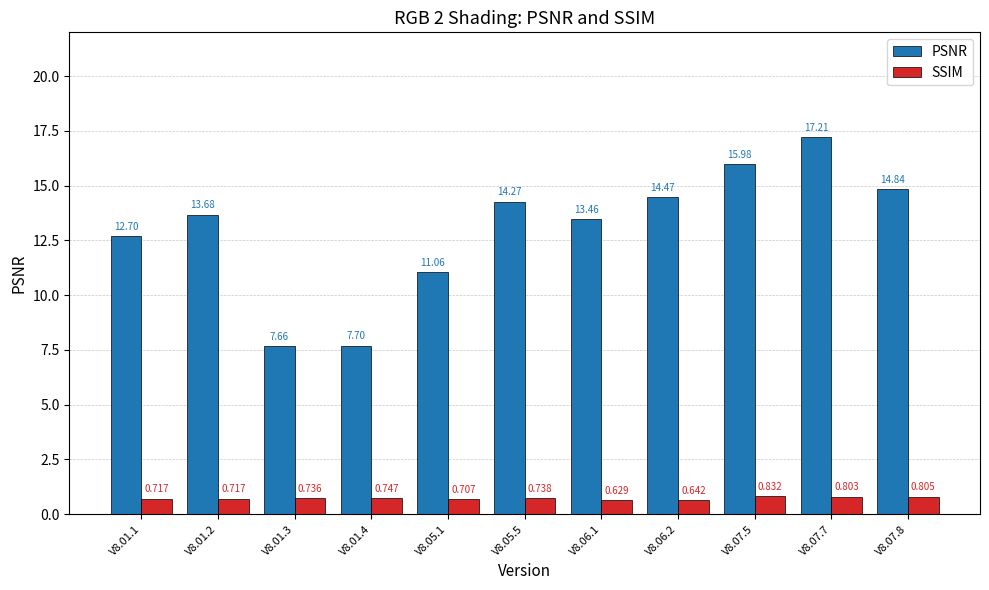

What is the difference between the highest and lowest values at V8.07.8?

14.0